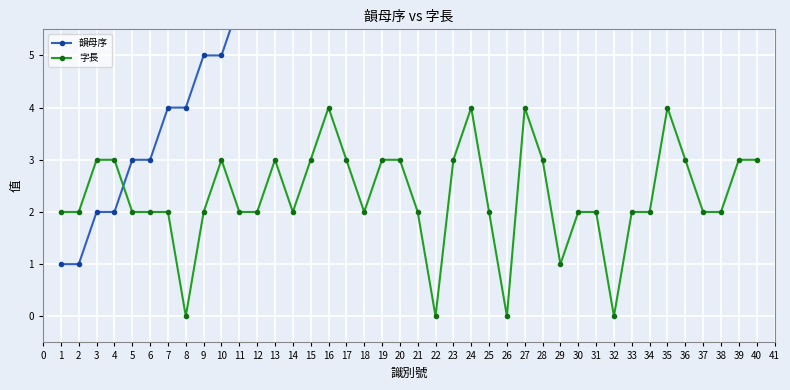

Rank the series by their maximum value, from highest to lowest.

韻母序, 字長